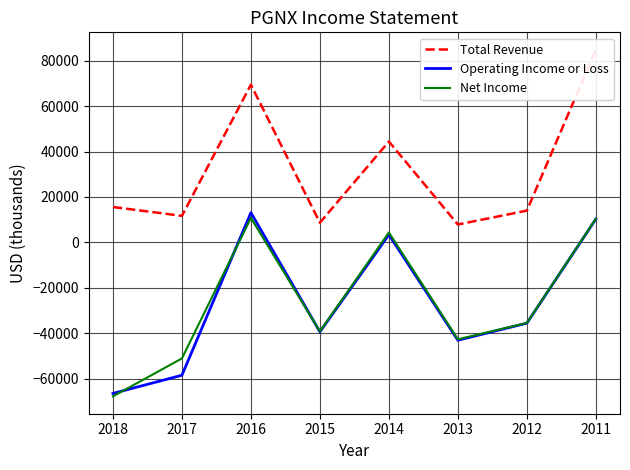

Rank the series by their maximum value, from lowest to highest.

Net Income, Operating Income or Loss, Total Revenue